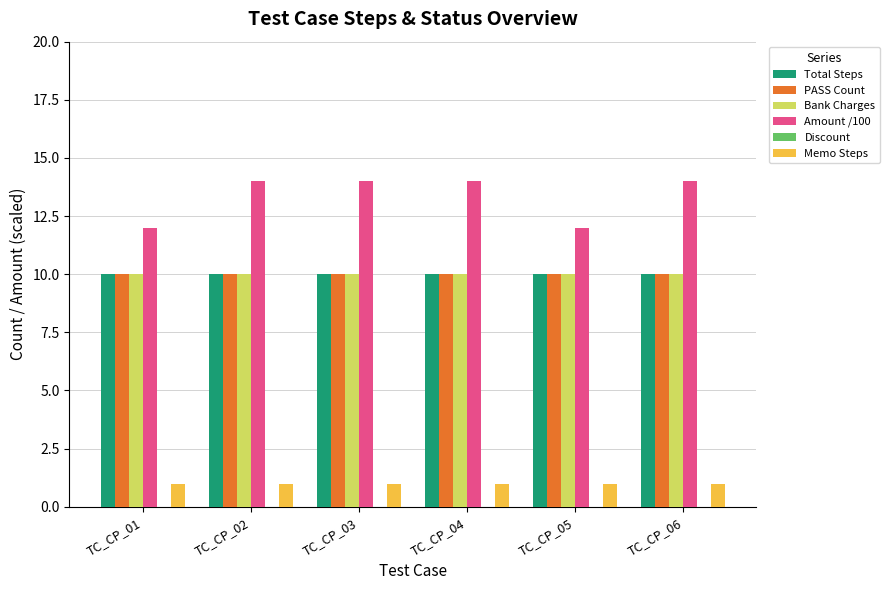

At how many categories does at least one series exceed 11?

6